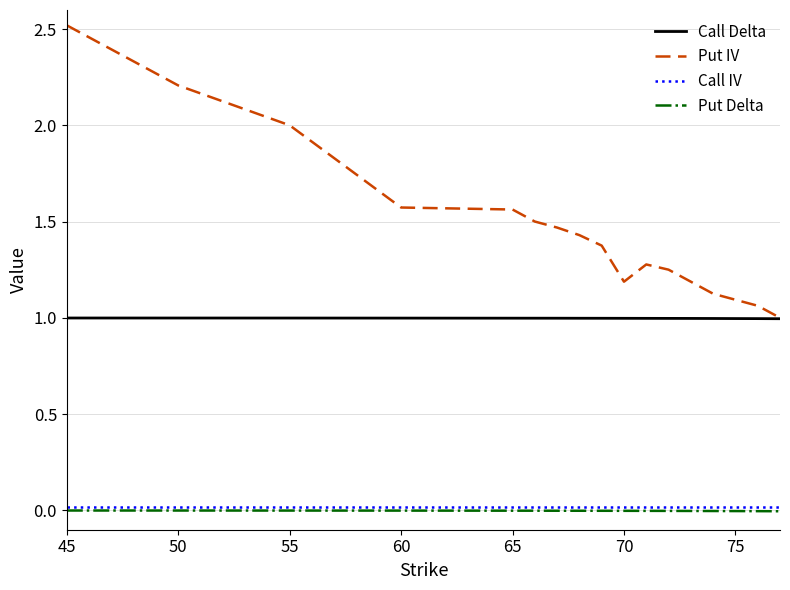

Which series has the largest total across all categories?

Put IV